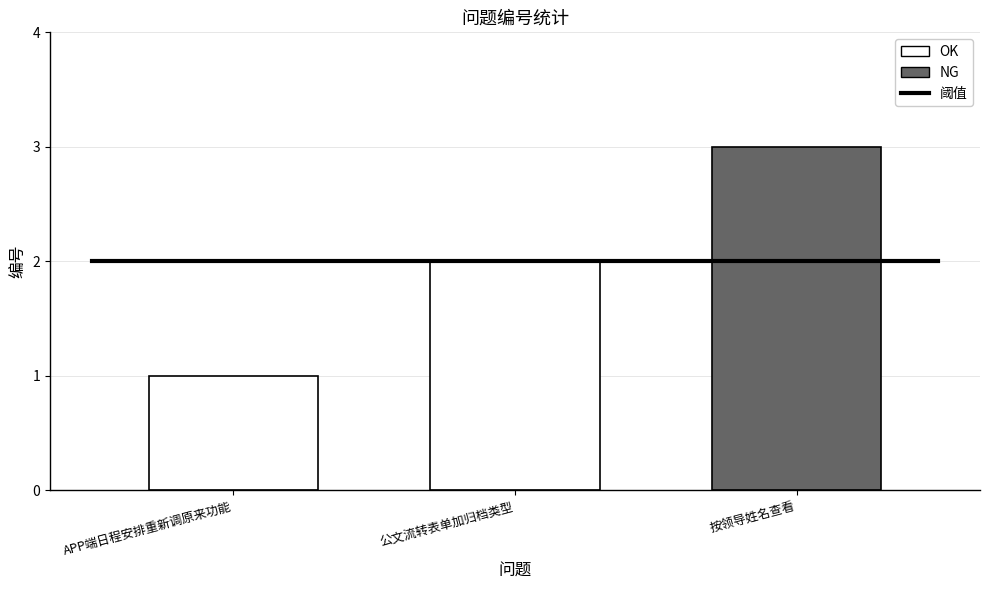

Between 按领导姓名查看 and 公文流转表单加归档类型, which is larger?

按领导姓名查看